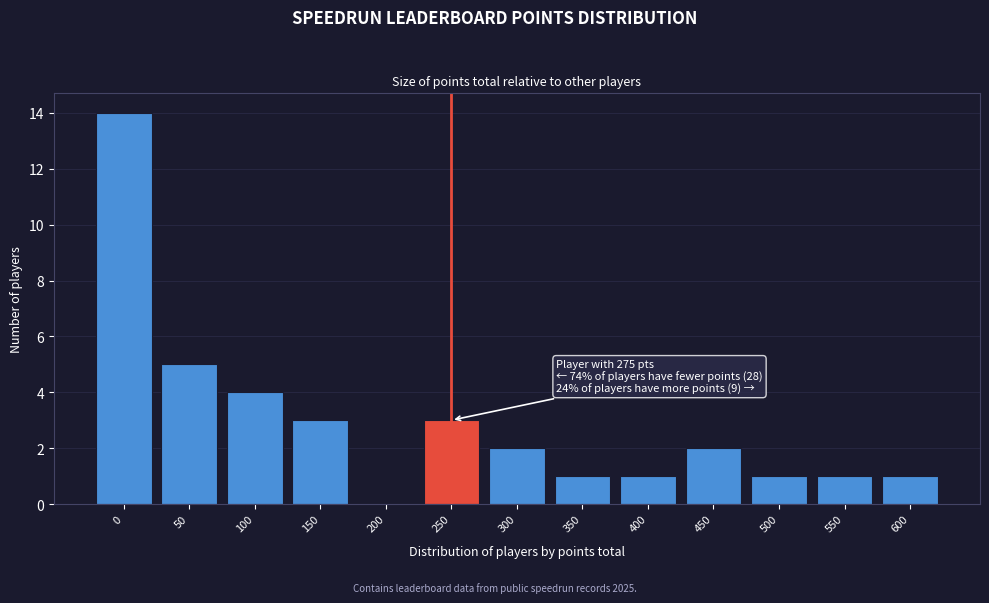

Reading left to right, transcribe all the data shown in this chart.

0=14	50=5	100=4	150=3	200=0	250=3	300=2	350=1	400=1	450=2	500=1	550=1	600=1